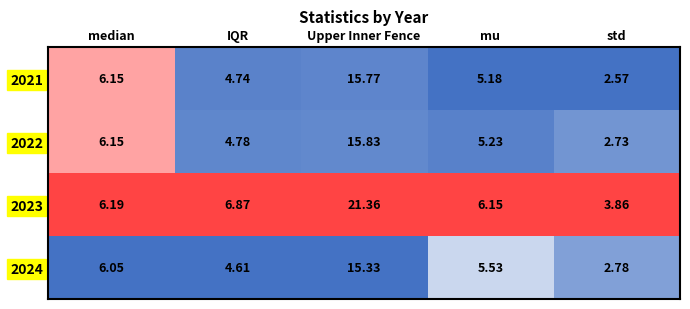

Which label corresponds to the largest value in the chart?

Upper Inner Fence